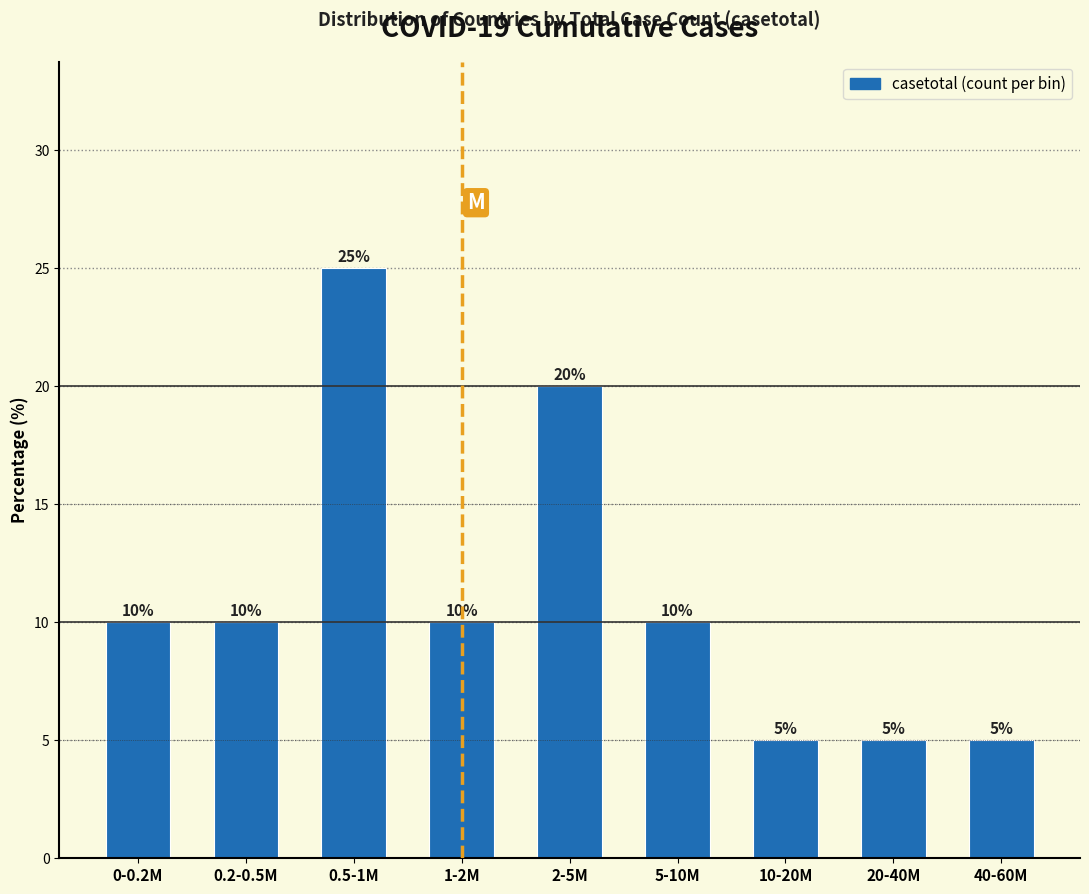

Reading left to right, extract all data points from this chart.

10	10	25	10	20	10	5	5	5